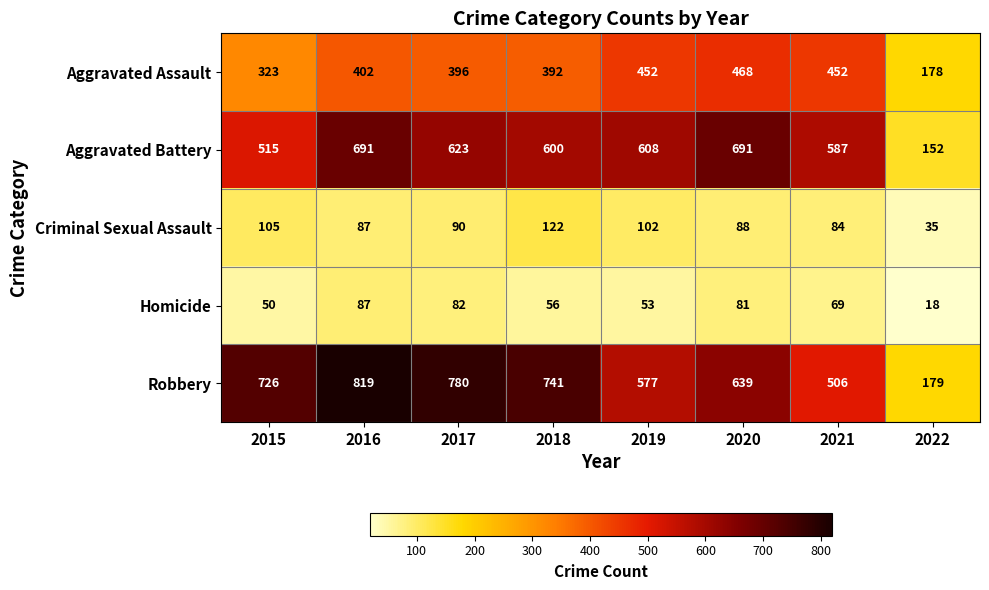

The Robbery series shows 639 at 2020. True or false?

True